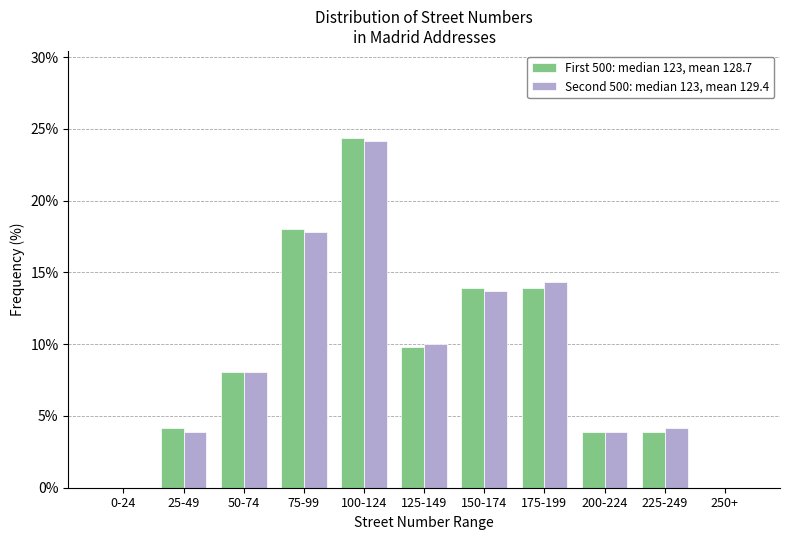

Which category has the highest value across all series?

100-124